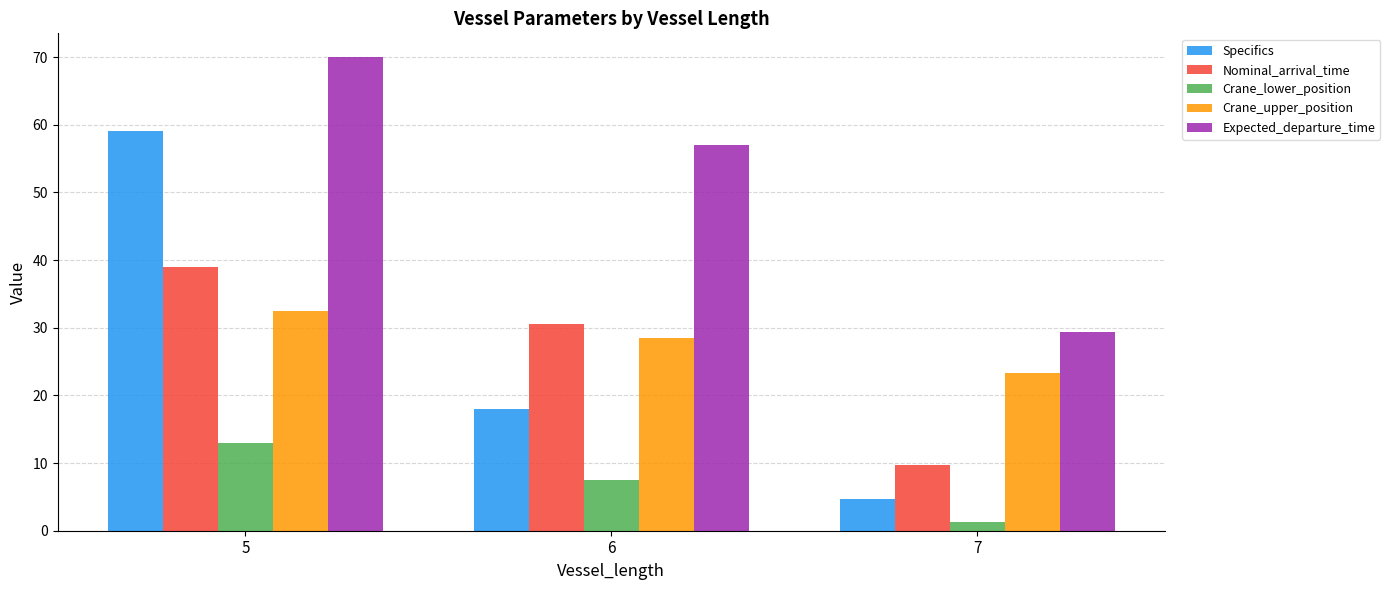

Which series has the largest range (max minus min)?

Specifics